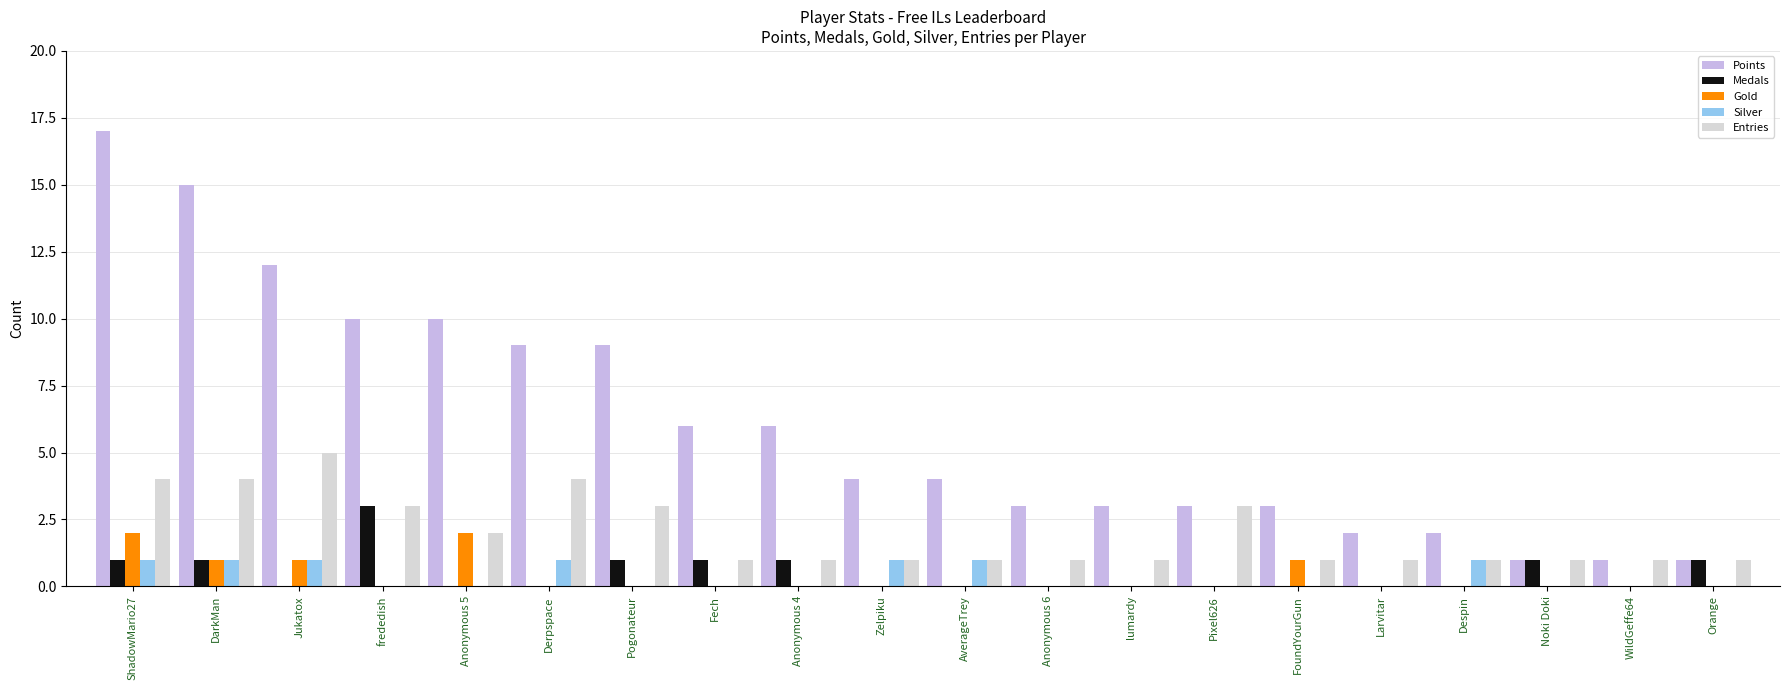

At how many categories does at least one series exceed 5?

9